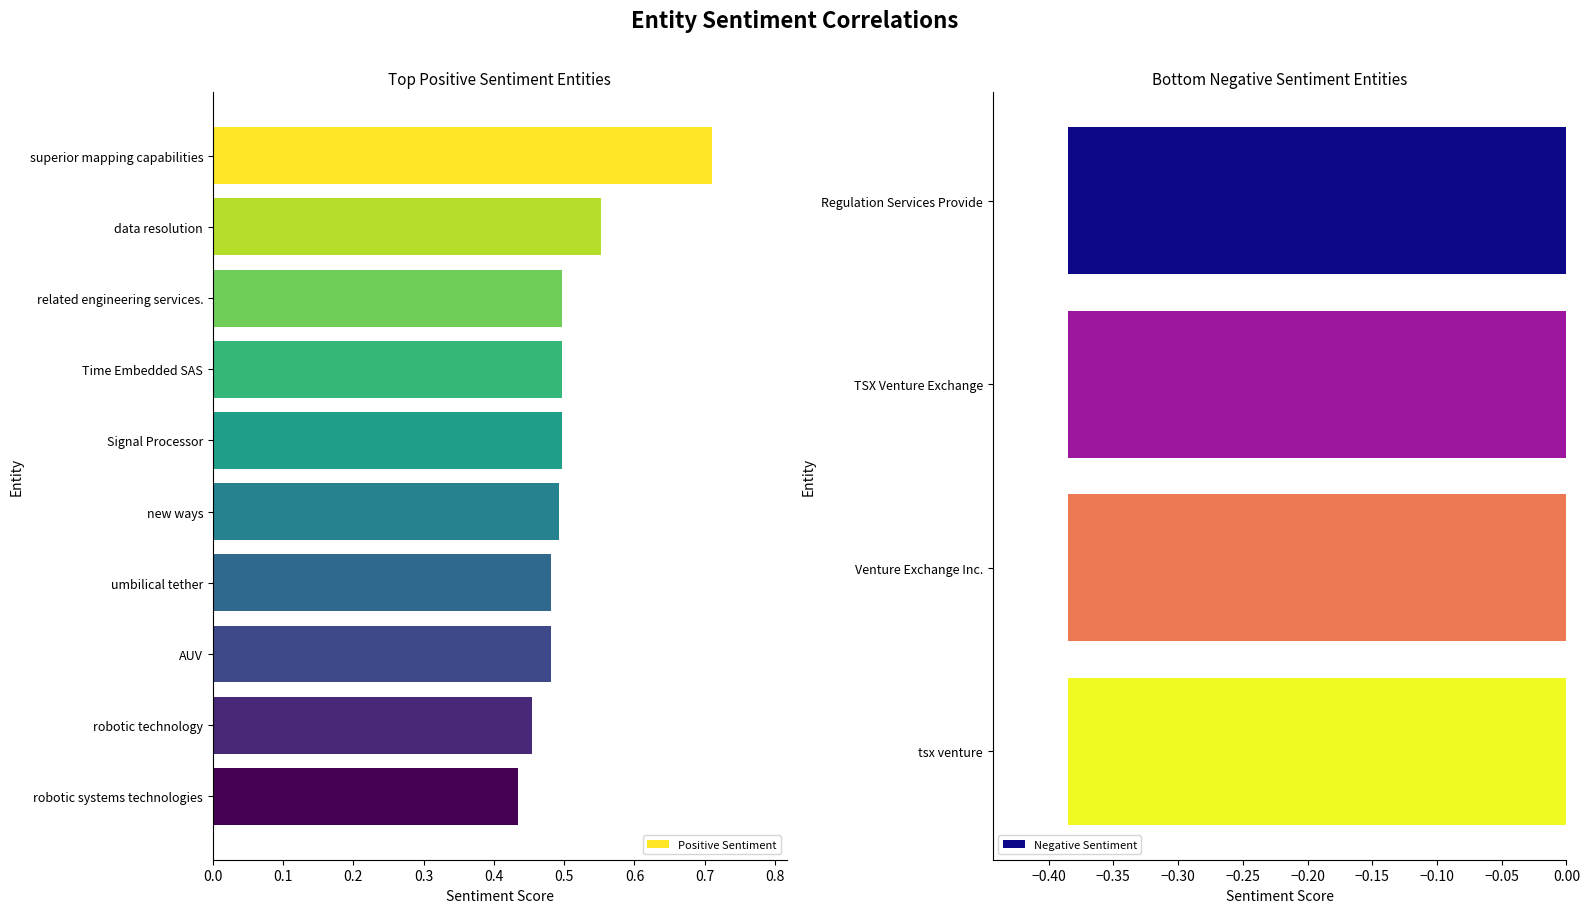

The value at umbilical tether is 0.2. True or false?

False